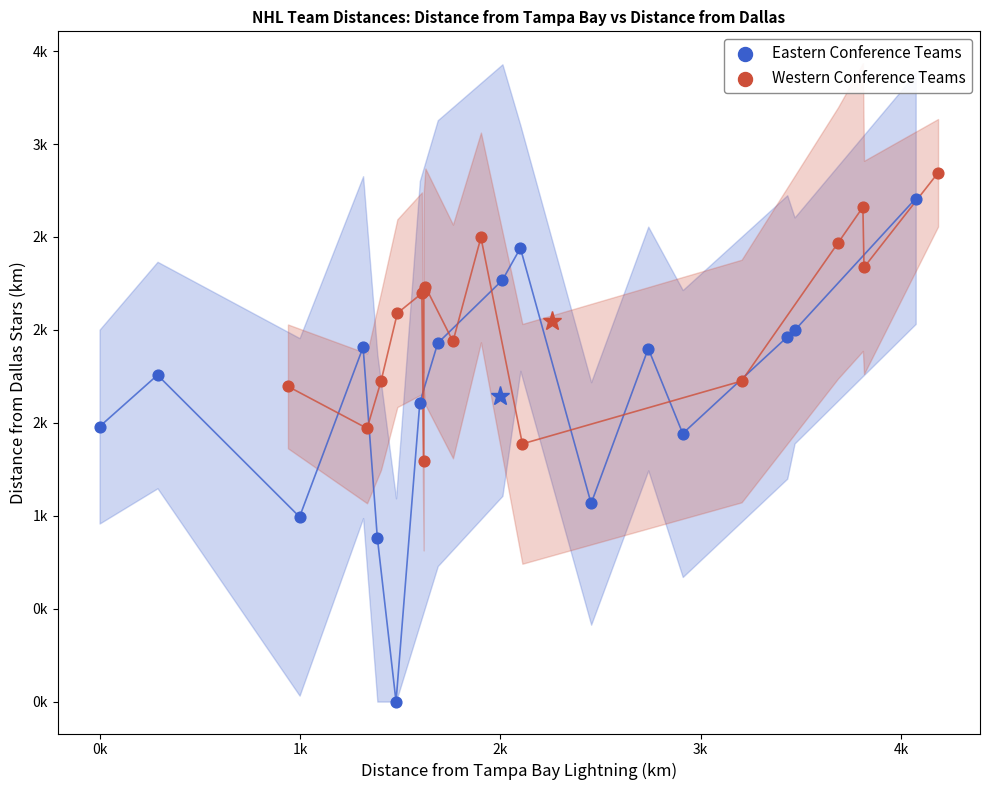

Which series contains the highest Y value?

Western Conference Teams